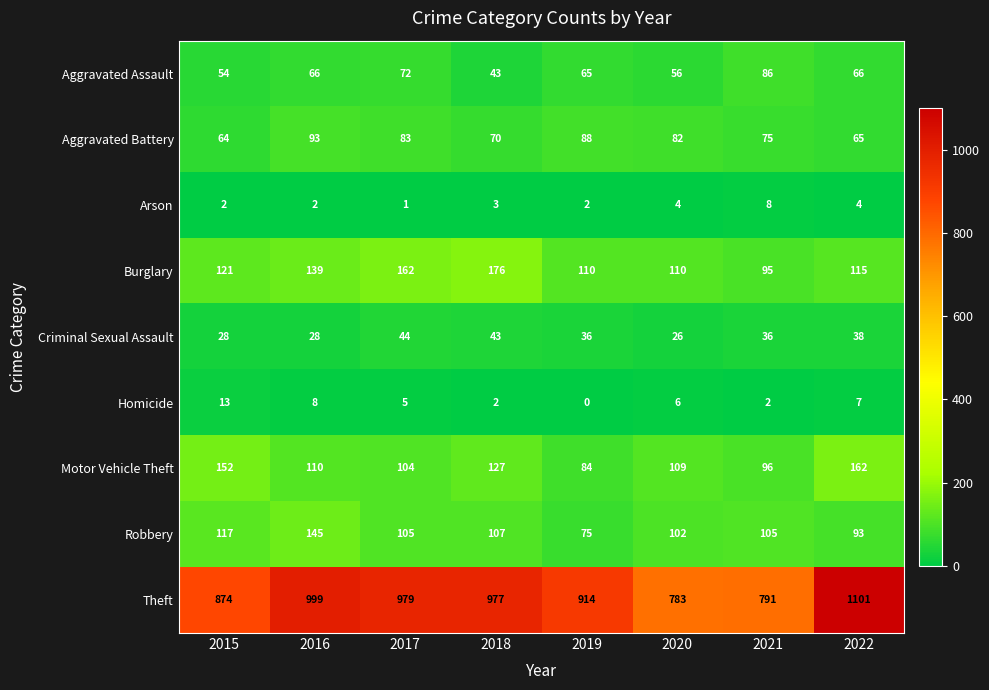

Which label corresponds to the smallest value in the chart?

2019